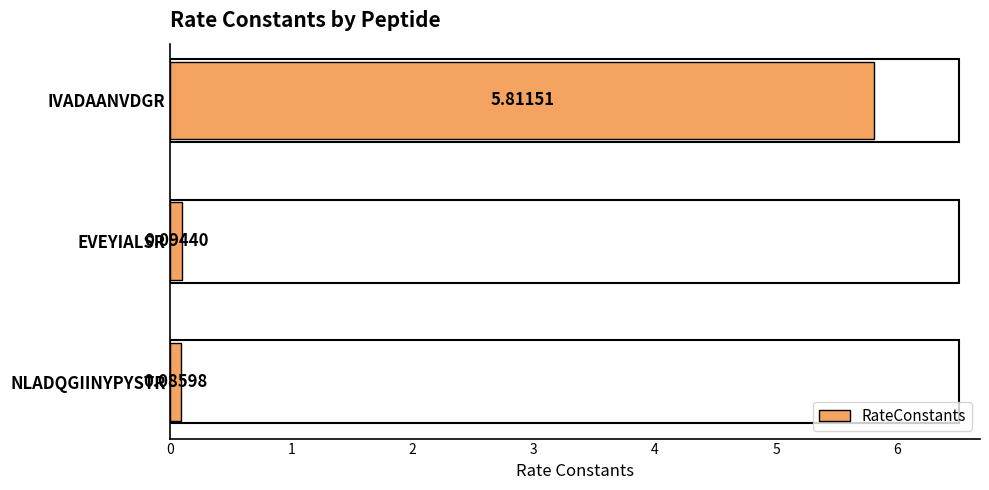

List the labels in order of value, largest first.

IVADAANVDGR, EVEYIALSR, NLADQGIINYPYSTR